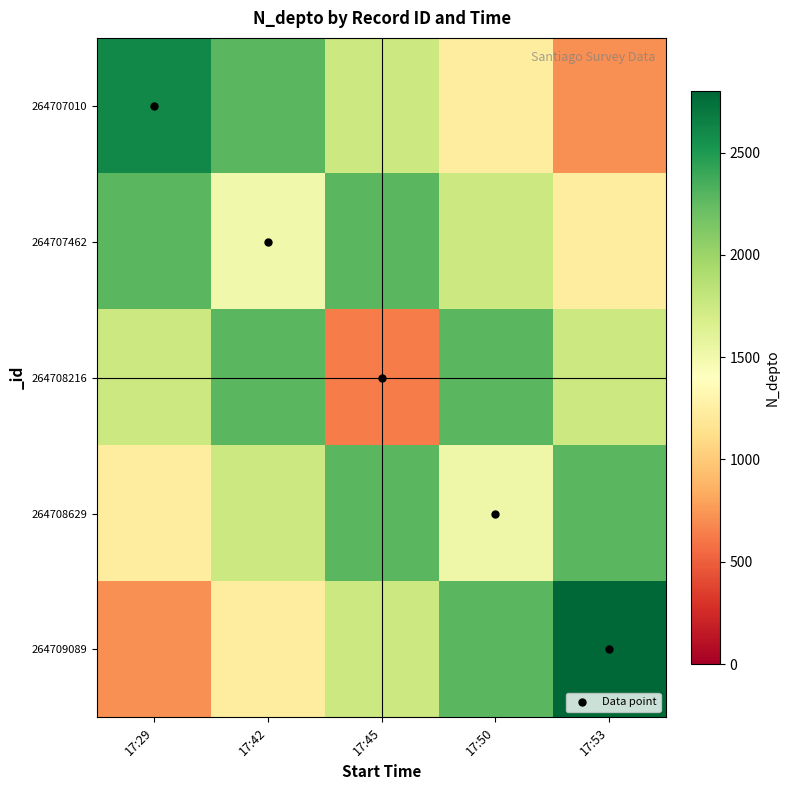

What is the total value across all series at 17:50?

9067.6